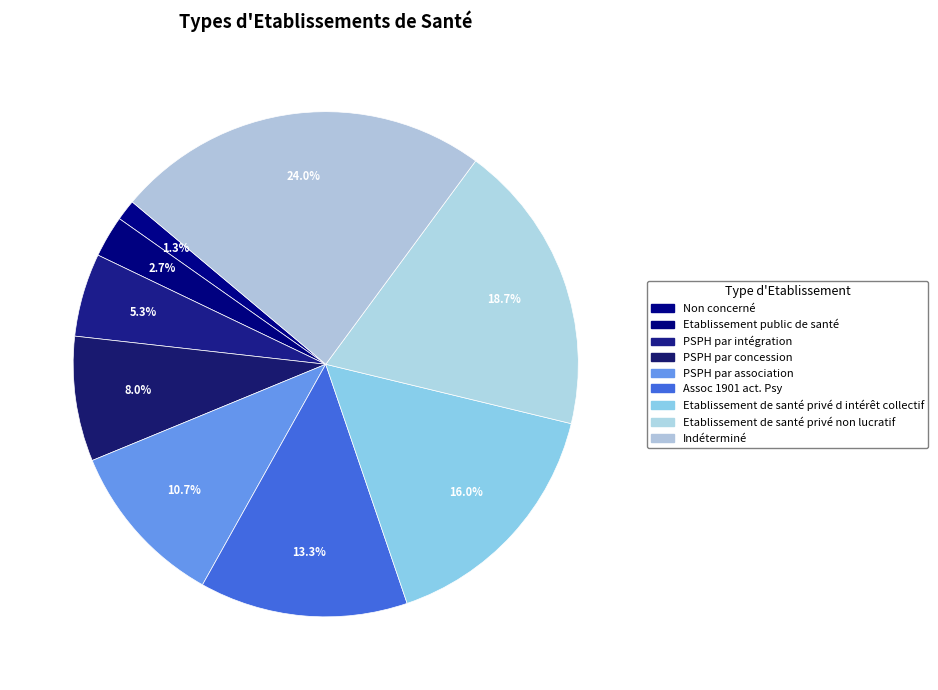

What percentage do Etablissement de santé privé d intérêt collectif and Etablissement de santé privé non lucratif together represent?

34.7%